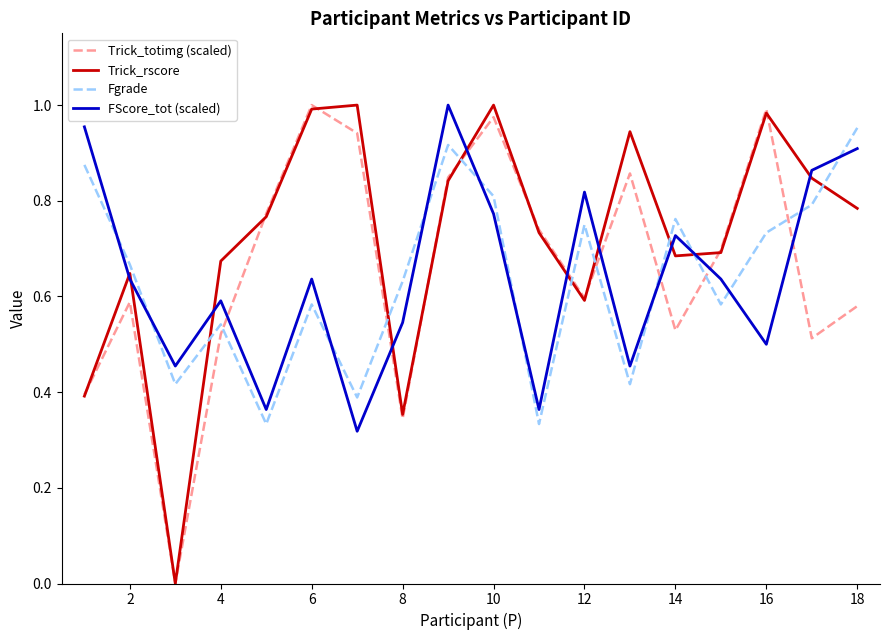

After their last crossing, which series has the higher values: Trick_rscore or FScore_tot (scaled)?

FScore_tot (scaled)